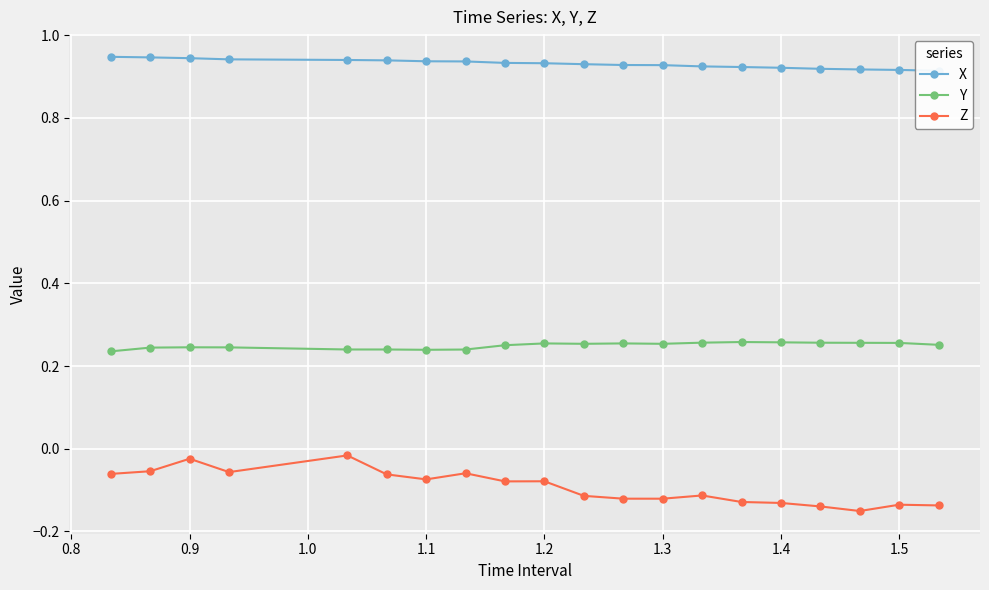

True or false: Z has more than 2 points higher than both neighbors.

True